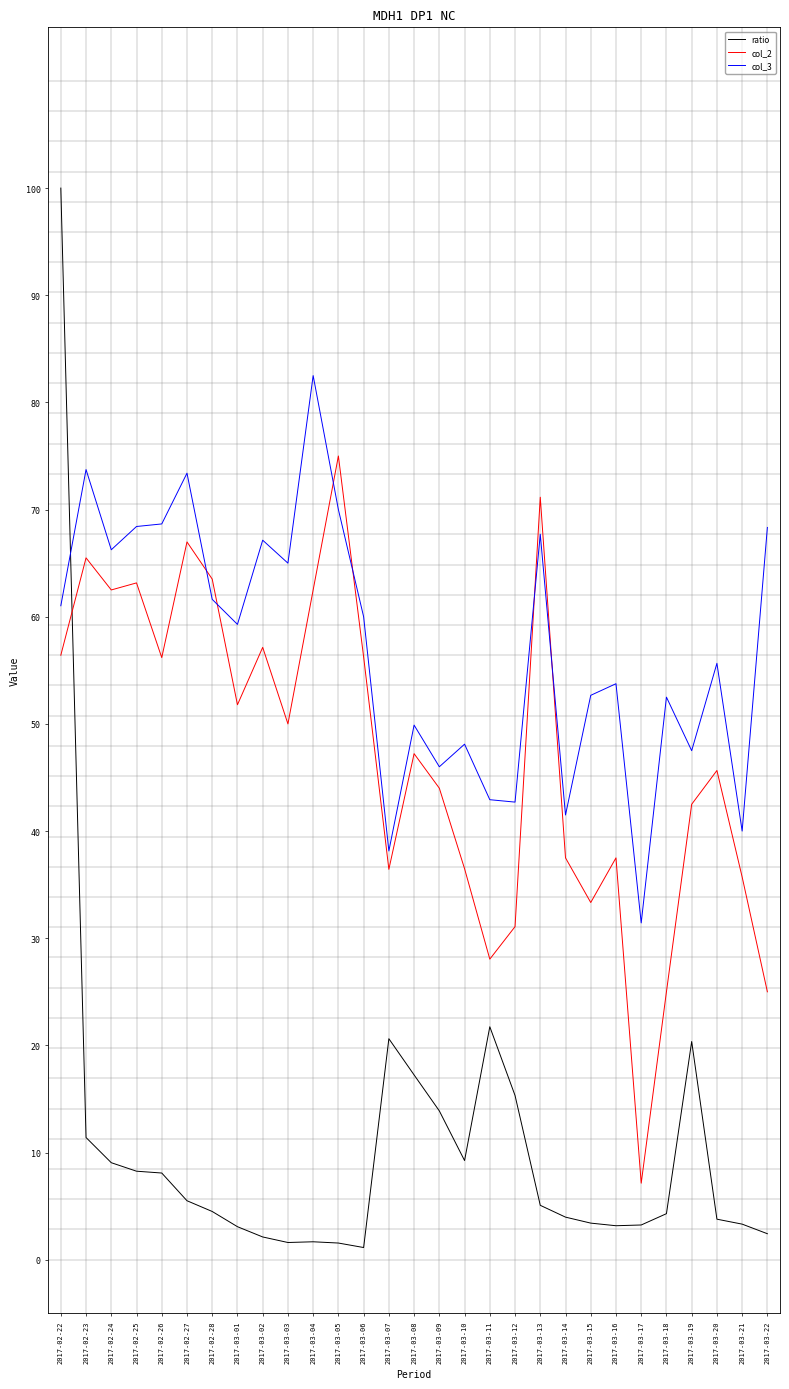

How many distinct data groups are displayed?

3